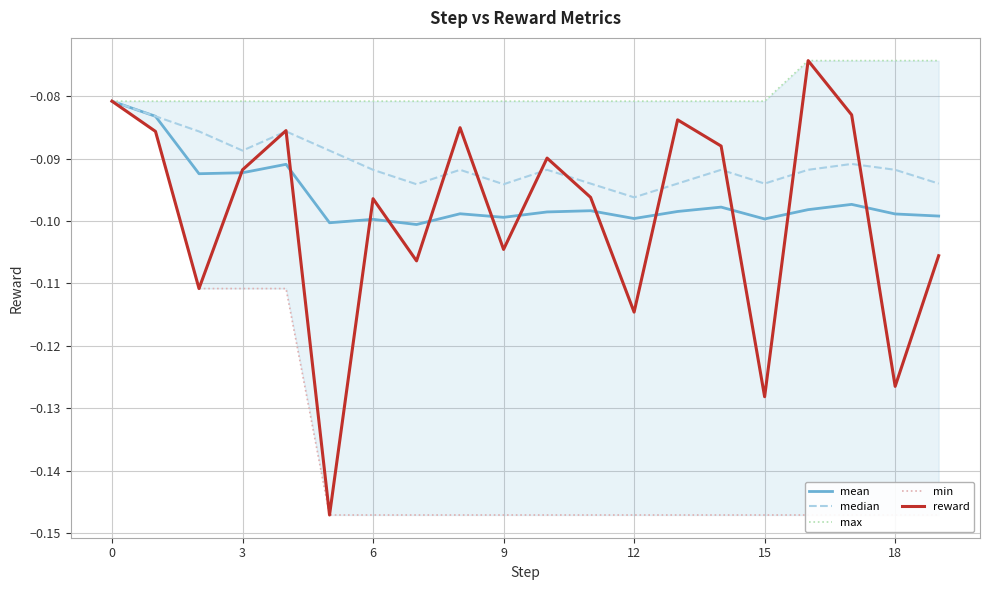

Where is the first local minimum for median?

3